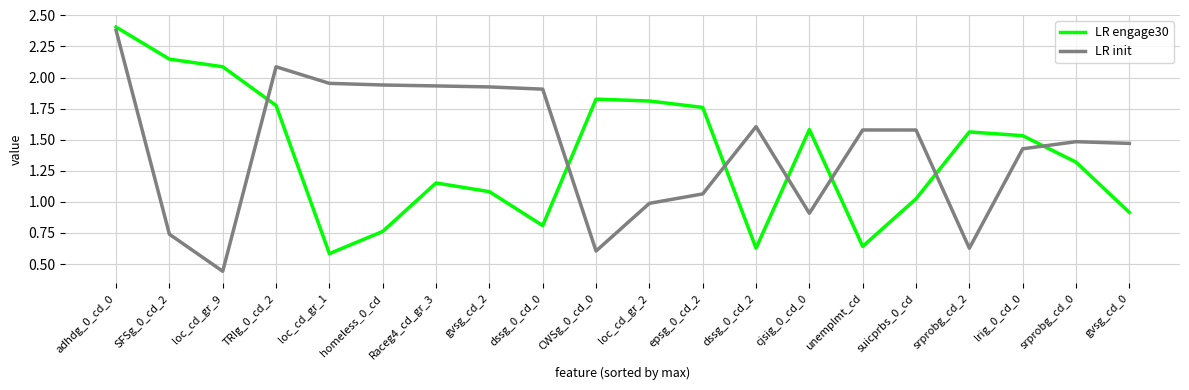

The value of LR engage30 at loc_cd_gr_1 is 0.6. True or false?

True